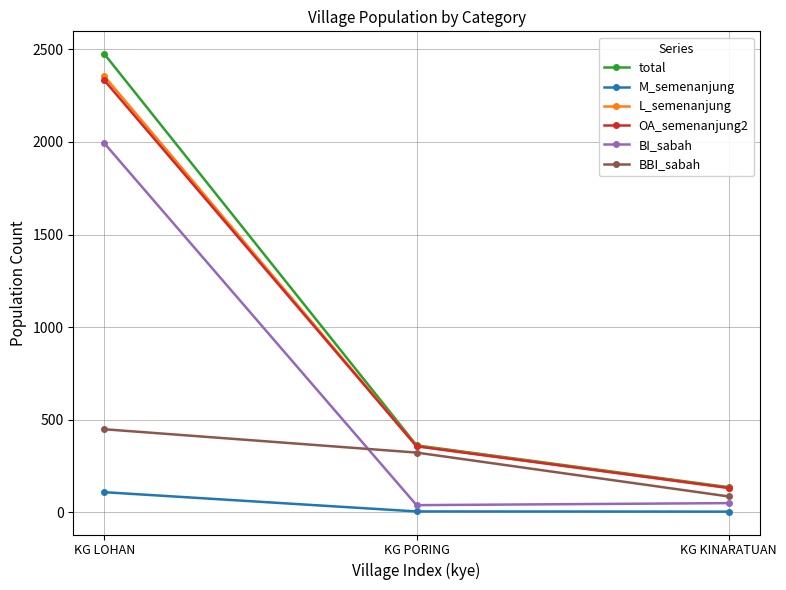

What is the approximate value of BBI_sabah at KG KINARATUAN, to the nearest 5?

85